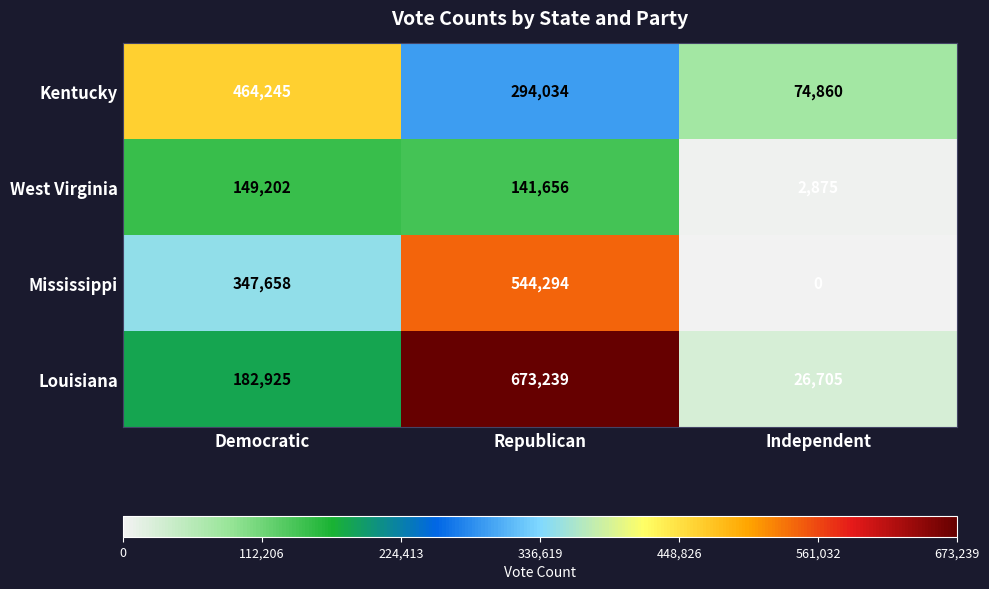

True or false: West Virginia has a value of 70044 at Republican.

False